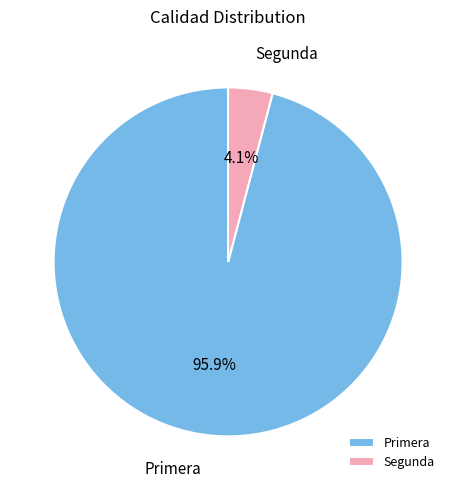

Rank the categories by value from highest to lowest.

Primera, Segunda